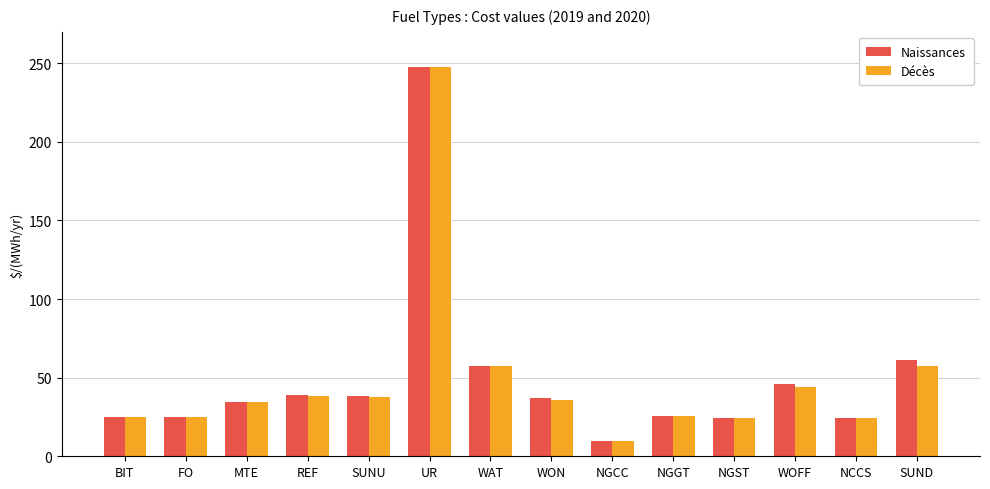

Which series has the widest spread of values?

Décès